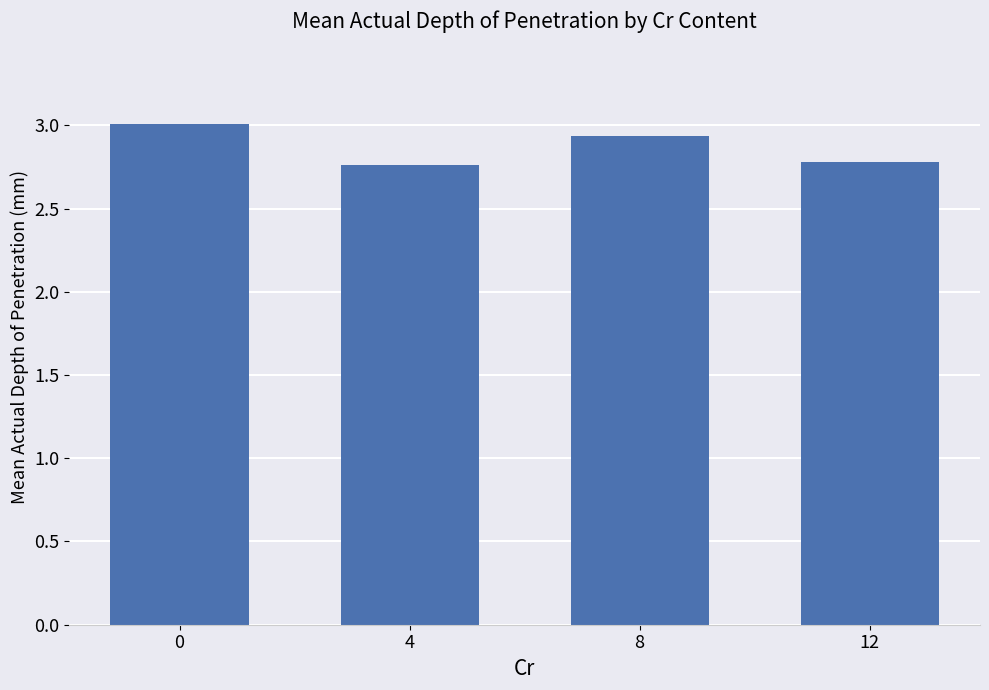

The chart shows a value of 4.7 at 8. True or false?

False